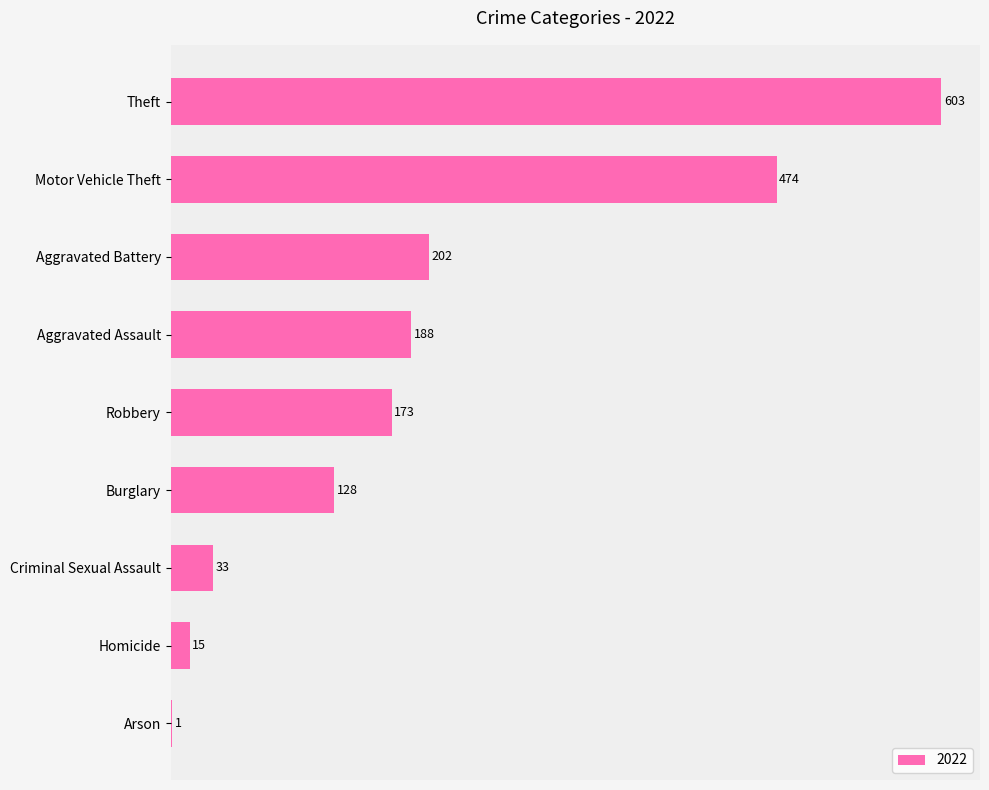

Reading bottom to top, extract all data points from this chart.

Arson=1	Homicide=15	Criminal Sexual Assault=33	Burglary=128	Robbery=173	Aggravated Assault=188	Aggravated Battery=202	Motor Vehicle Theft=474	Theft=603